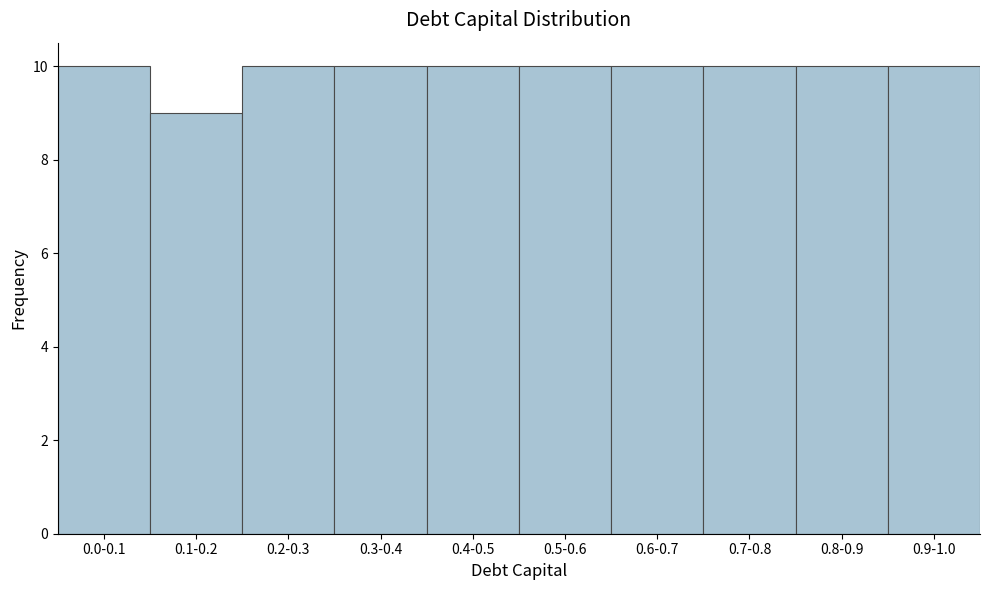

Reading right to left, extract all data points from this chart.

0.9-1.0=10	0.8-0.9=10	0.7-0.8=10	0.6-0.7=10	0.5-0.6=10	0.4-0.5=10	0.3-0.4=10	0.2-0.3=10	0.1-0.2=9	0.0-0.1=10